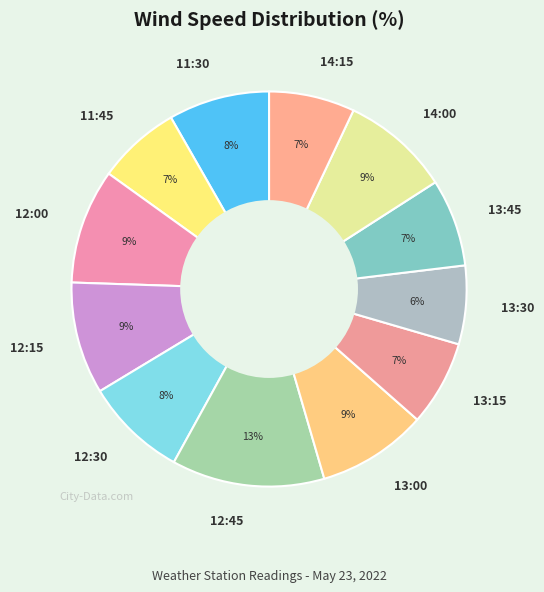

What is the ratio of the value at 13:45 to the value at 14:00?

0.8